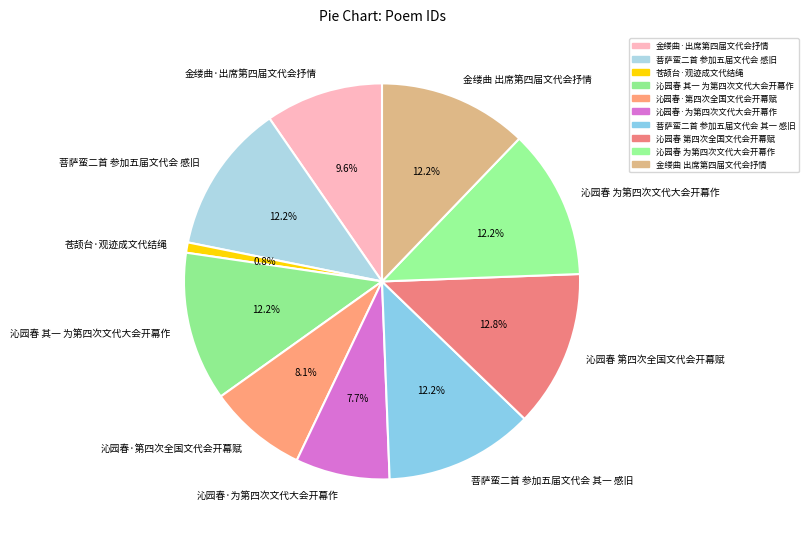

How many segments does this pie chart have?

10